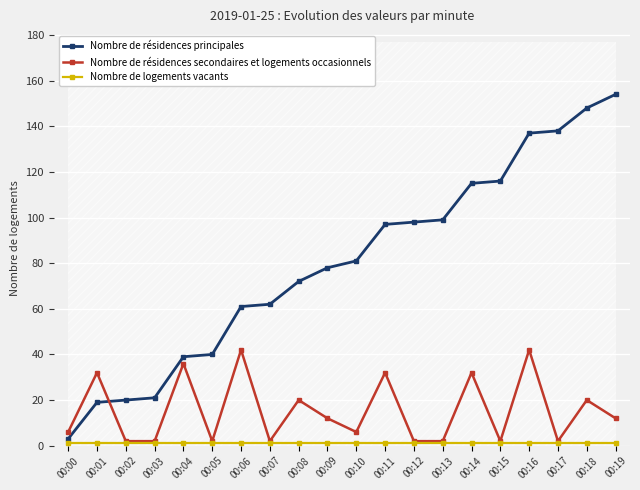

At which category does the chart reach its peak across all series?

00:19